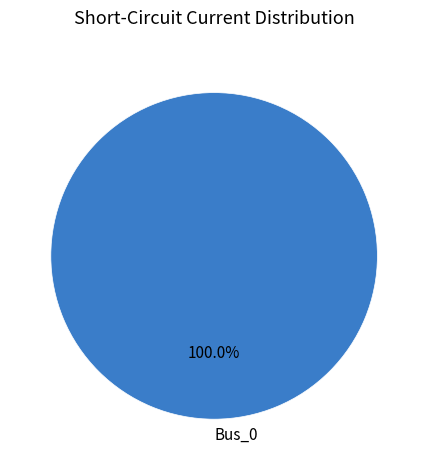

Rank the categories by value from highest to lowest.

Bus_0